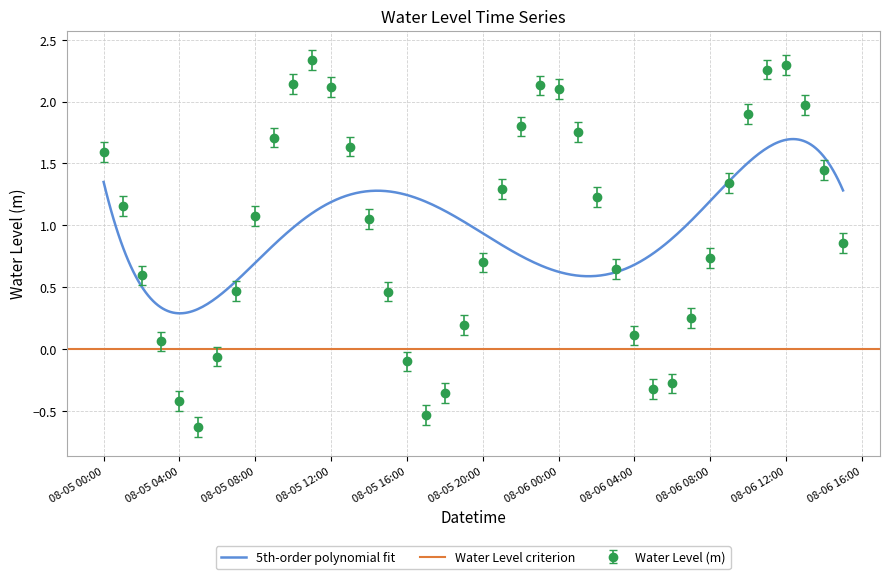

Is this an area chart (filled region under the line)?

No